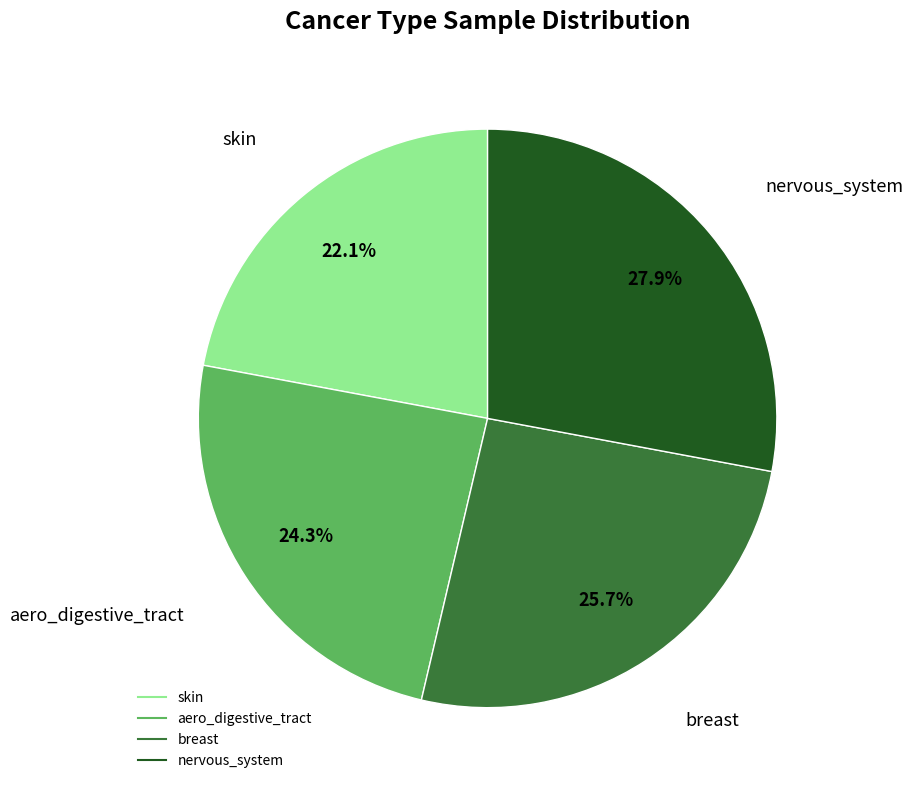

Is the sum of aero_digestive_tract and nervous_system greater than half?

Yes